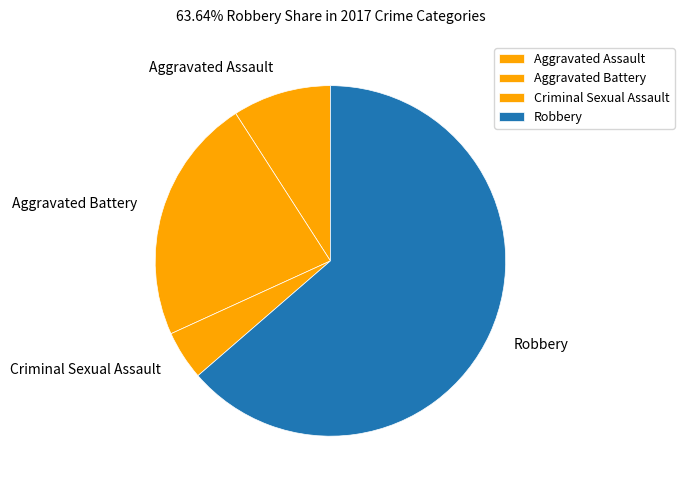

Combined, do Robbery and Aggravated Assault account for over 50%?

Yes